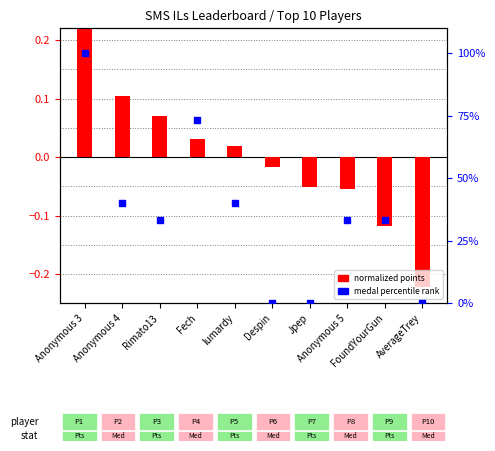

Which series contains the highest Y value?

medal percentile rank